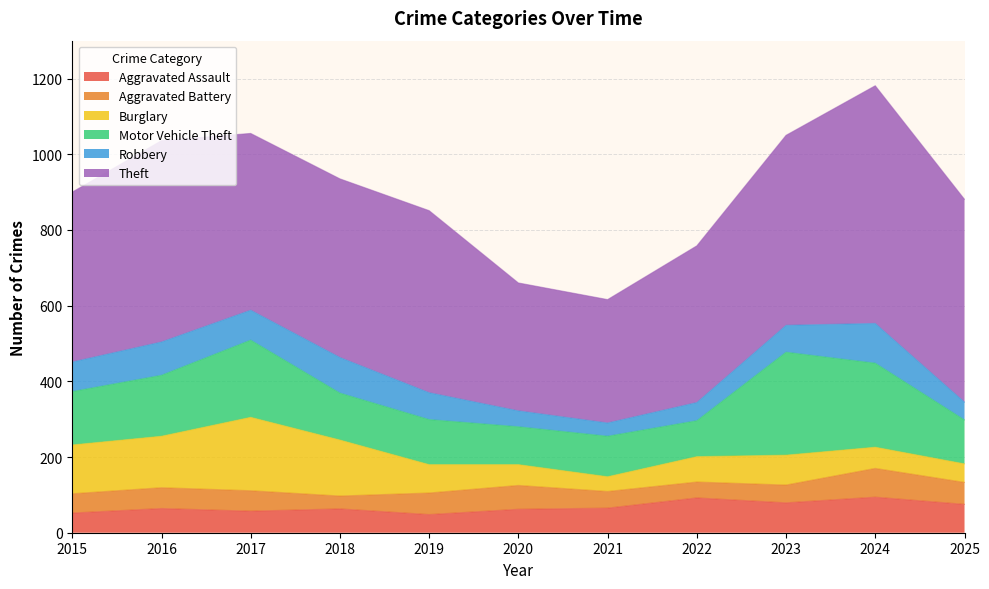

Rank the series at 2025 from lowest to highest value.

Robbery, Burglary, Aggravated Battery, Aggravated Assault, Motor Vehicle Theft, Theft